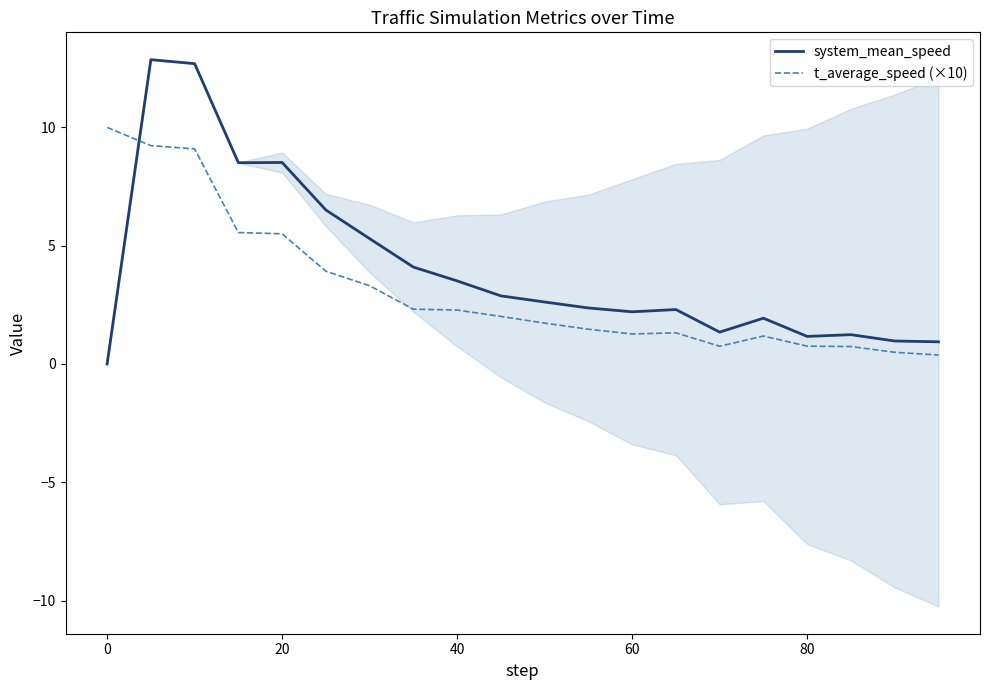

At which label does t_average_speed (×10) reach its peak?

0